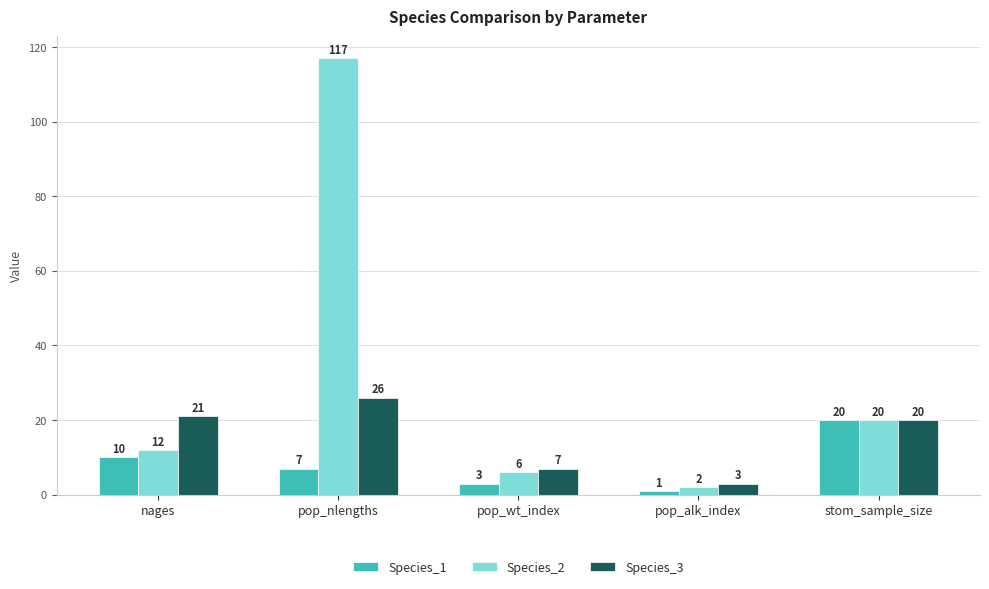

True or false: Species_2 has a value of 20 at stom_sample_size.

True